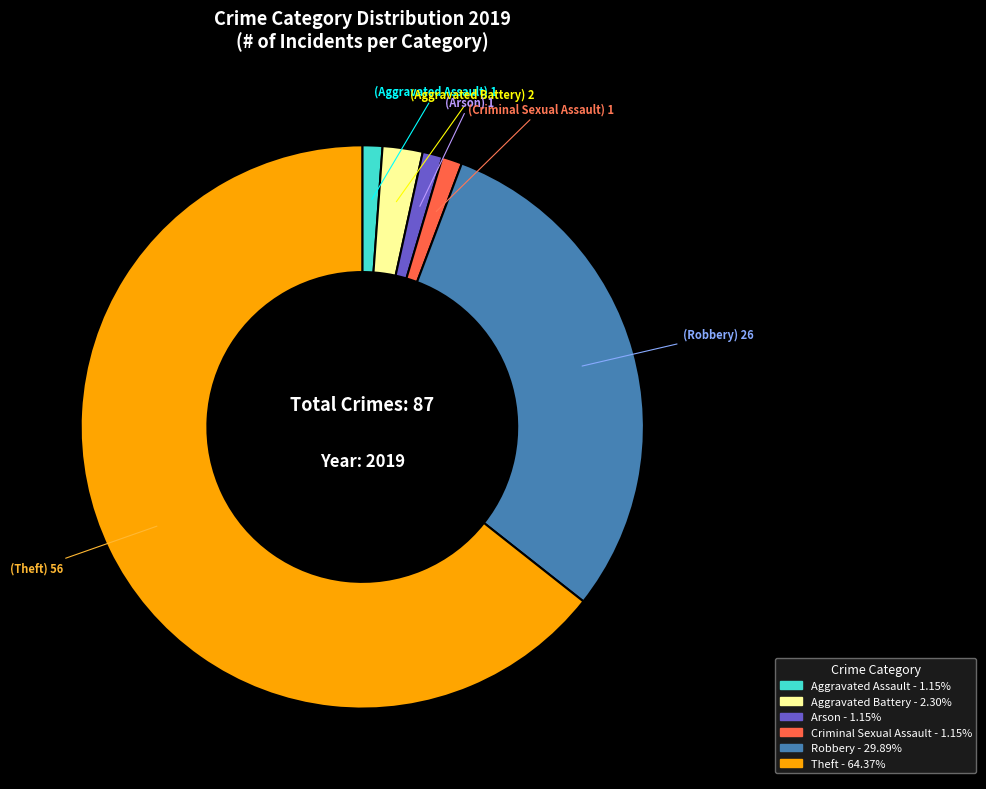

Is there any slice that represents more than half of the pie?

Yes